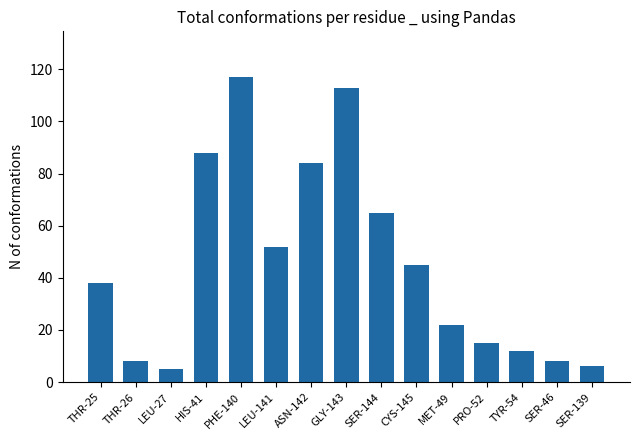

What is the sum of the values at HIS-41 and LEU-141?

140